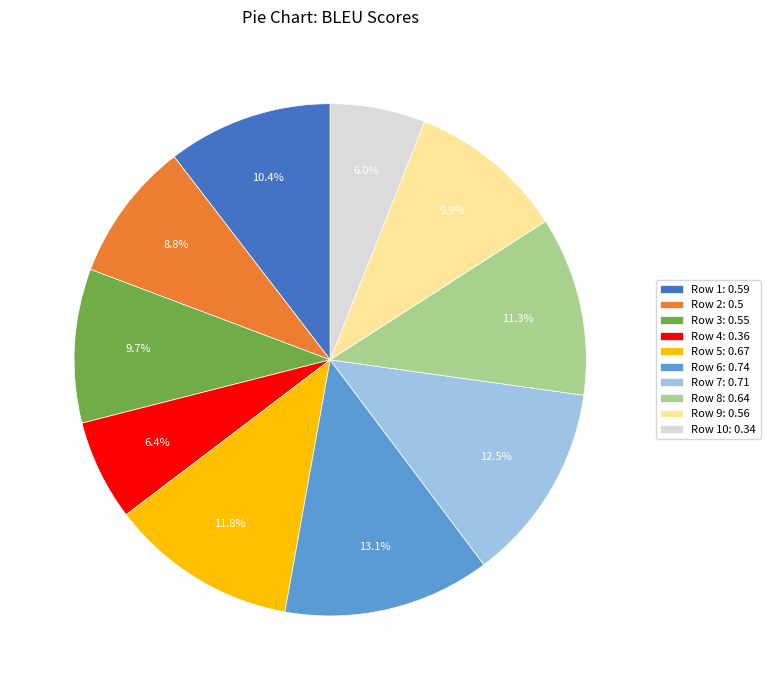

Which category has the biggest portion of the pie?

Row 6: 0.74